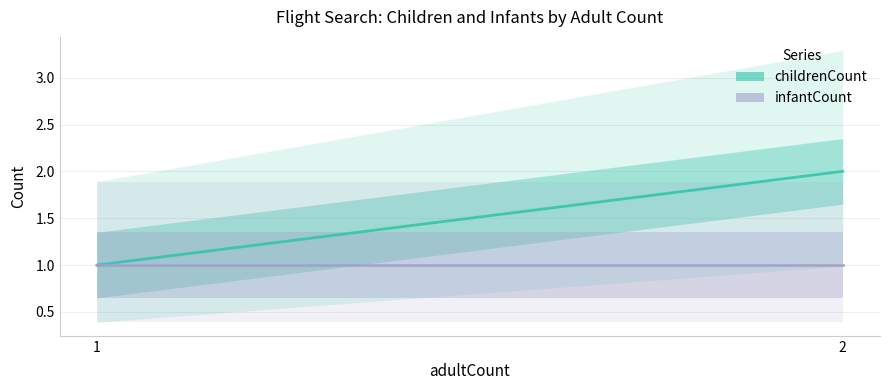

What is the difference between the maximum and minimum values in the childrenCount (line) series?

1